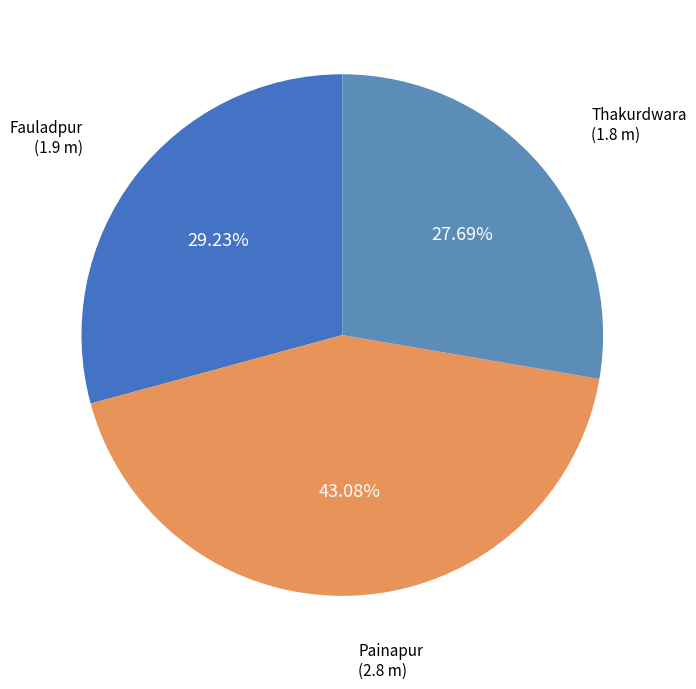

How many slices are in this pie chart?

3